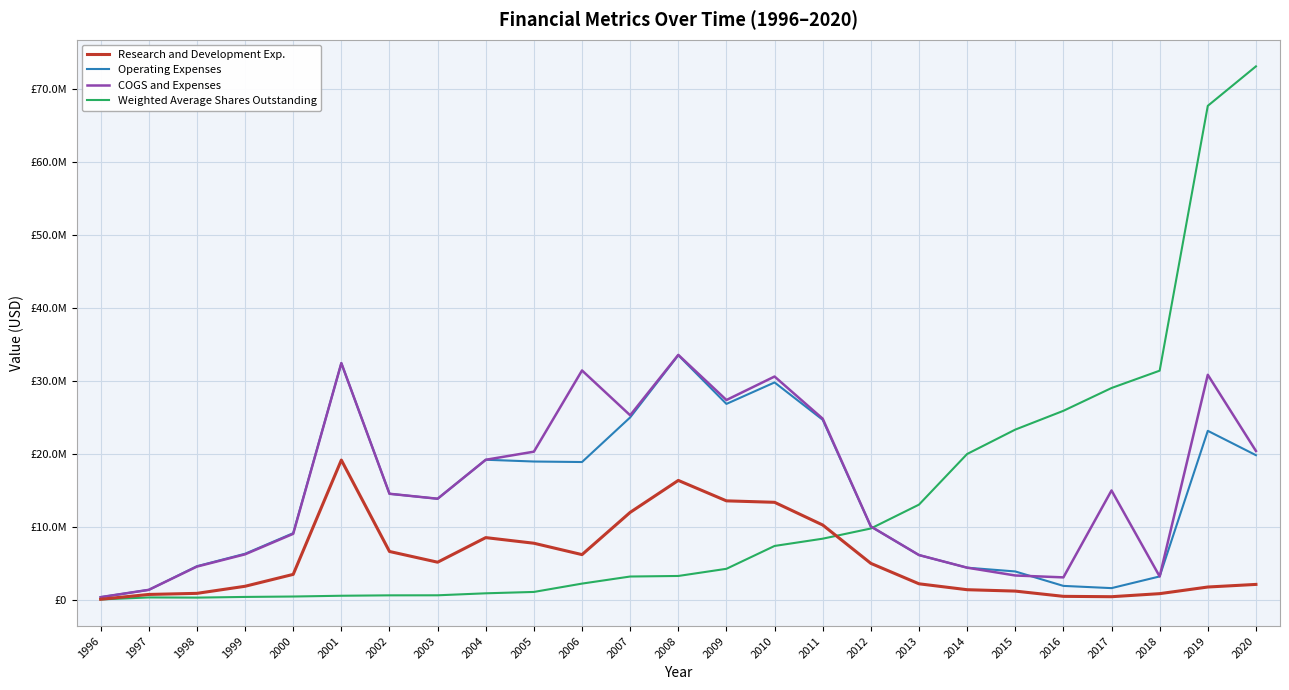

What is the spread (max minus min) of values at 2014?

18601129